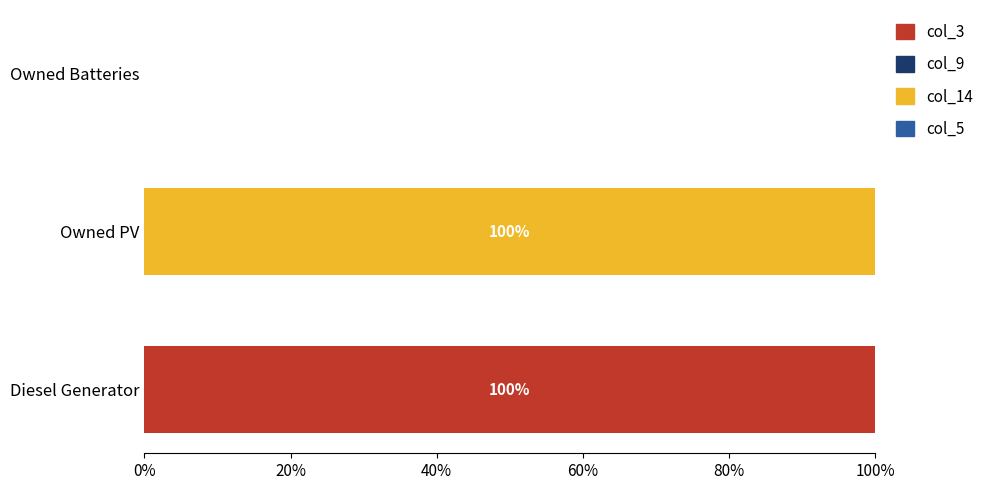

What is the highest value of the col_3 series?

100